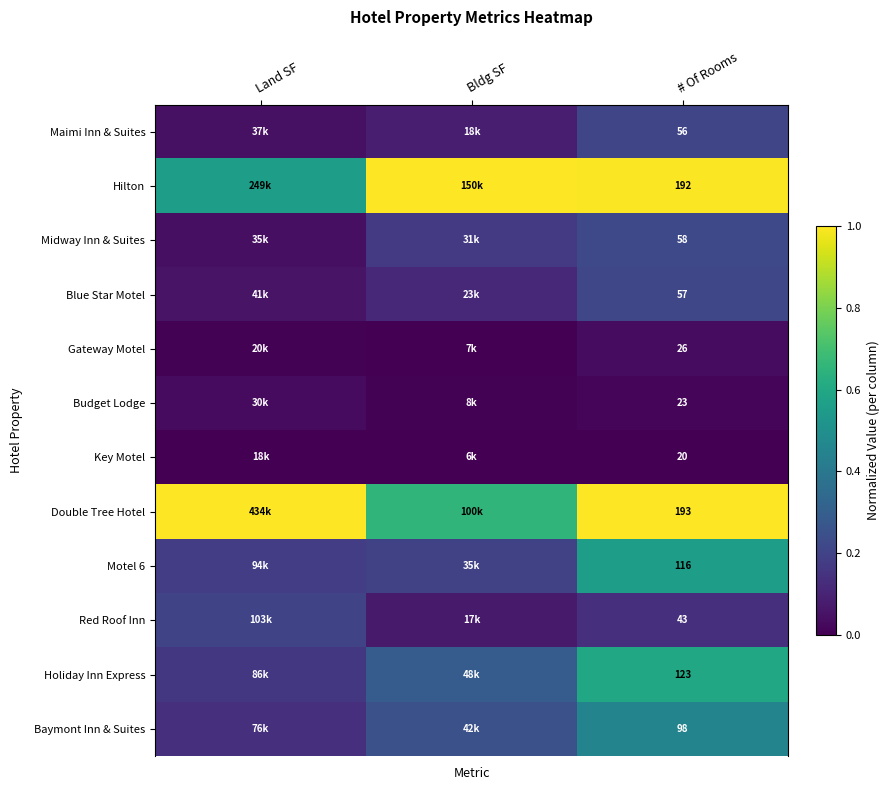

Which label corresponds to the largest value in the chart?

Bldg SF